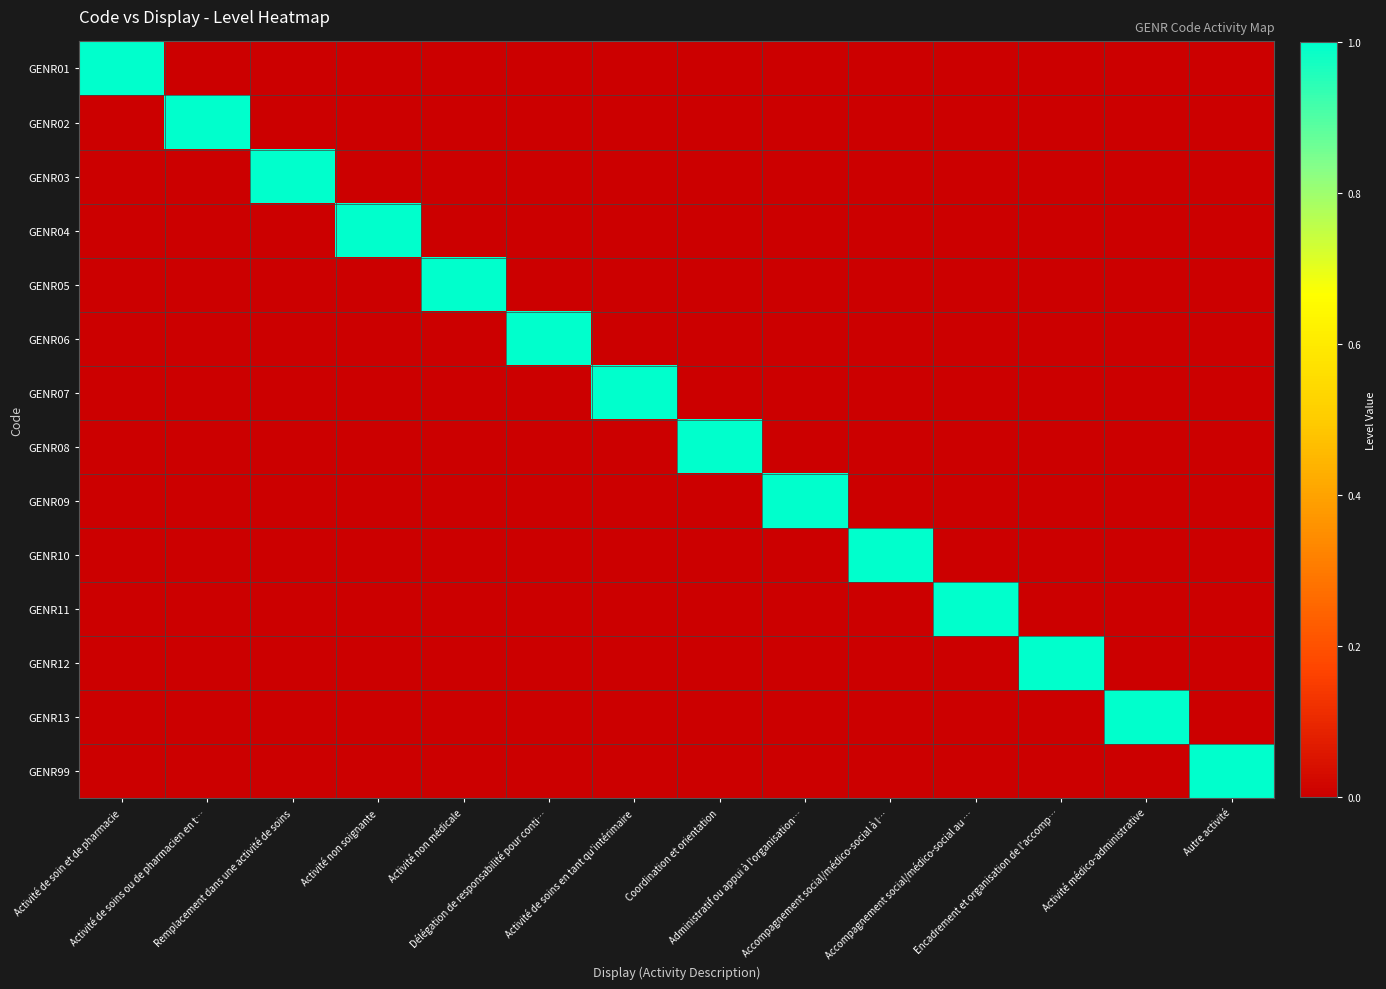

Reading left to right, transcribe all the data shown in this chart.

GENR01: Activité de soin et de pharmacie=1	Activité de soins ou de pharmacien en t…=0	Remplacement dans une activité de soins=0	Activité non soignante=0	Activité non médicale=0	Délégation de responsabilité pour conti…=0	Activité de soins en tant qu'intérimaire=0	Coordination et orientation=0	Administratif ou appui à l'organisation…=0	Accompagnement social/médico-social à l…=0	Accompagnement social/médico-social au …=0	Encadrement et organisation de l'accomp…=0	Activité médico-administrative=0	Autre activité=0
GENR02: Activité de soin et de pharmacie=0	Activité de soins ou de pharmacien en t…=1	Remplacement dans une activité de soins=0	Activité non soignante=0	Activité non médicale=0	Délégation de responsabilité pour conti…=0	Activité de soins en tant qu'intérimaire=0	Coordination et orientation=0	Administratif ou appui à l'organisation…=0	Accompagnement social/médico-social à l…=0	Accompagnement social/médico-social au …=0	Encadrement et organisation de l'accomp…=0	Activité médico-administrative=0	Autre activité=0
GENR03: Activité de soin et de pharmacie=0	Activité de soins ou de pharmacien en t…=0	Remplacement dans une activité de soins=1	Activité non soignante=0	Activité non médicale=0	Délégation de responsabilité pour conti…=0	Activité de soins en tant qu'intérimaire=0	Coordination et orientation=0	Administratif ou appui à l'organisation…=0	Accompagnement social/médico-social à l…=0	Accompagnement social/médico-social au …=0	Encadrement et organisation de l'accomp…=0	Activité médico-administrative=0	Autre activité=0
GENR04: Activité de soin et de pharmacie=0	Activité de soins ou de pharmacien en t…=0	Remplacement dans une activité de soins=0	Activité non soignante=1	Activité non médicale=0	Délégation de responsabilité pour conti…=0	Activité de soins en tant qu'intérimaire=0	Coordination et orientation=0	Administratif ou appui à l'organisation…=0	Accompagnement social/médico-social à l…=0	Accompagnement social/médico-social au …=0	Encadrement et organisation de l'accomp…=0	Activité médico-administrative=0	Autre activité=0
GENR05: Activité de soin et de pharmacie=0	Activité de soins ou de pharmacien en t…=0	Remplacement dans une activité de soins=0	Activité non soignante=0	Activité non médicale=1	Délégation de responsabilité pour conti…=0	Activité de soins en tant qu'intérimaire=0	Coordination et orientation=0	Administratif ou appui à l'organisation…=0	Accompagnement social/médico-social à l…=0	Accompagnement social/médico-social au …=0	Encadrement et organisation de l'accomp…=0	Activité médico-administrative=0	Autre activité=0
GENR06: Activité de soin et de pharmacie=0	Activité de soins ou de pharmacien en t…=0	Remplacement dans une activité de soins=0	Activité non soignante=0	Activité non médicale=0	Délégation de responsabilité pour conti…=1	Activité de soins en tant qu'intérimaire=0	Coordination et orientation=0	Administratif ou appui à l'organisation…=0	Accompagnement social/médico-social à l…=0	Accompagnement social/médico-social au …=0	Encadrement et organisation de l'accomp…=0	Activité médico-administrative=0	Autre activité=0
GENR07: Activité de soin et de pharmacie=0	Activité de soins ou de pharmacien en t…=0	Remplacement dans une activité de soins=0	Activité non soignante=0	Activité non médicale=0	Délégation de responsabilité pour conti…=0	Activité de soins en tant qu'intérimaire=1	Coordination et orientation=0	Administratif ou appui à l'organisation…=0	Accompagnement social/médico-social à l…=0	Accompagnement social/médico-social au …=0	Encadrement et organisation de l'accomp…=0	Activité médico-administrative=0	Autre activité=0
GENR08: Activité de soin et de pharmacie=0	Activité de soins ou de pharmacien en t…=0	Remplacement dans une activité de soins=0	Activité non soignante=0	Activité non médicale=0	Délégation de responsabilité pour conti…=0	Activité de soins en tant qu'intérimaire=0	Coordination et orientation=1	Administratif ou appui à l'organisation…=0	Accompagnement social/médico-social à l…=0	Accompagnement social/médico-social au …=0	Encadrement et organisation de l'accomp…=0	Activité médico-administrative=0	Autre activité=0
GENR09: Activité de soin et de pharmacie=0	Activité de soins ou de pharmacien en t…=0	Remplacement dans une activité de soins=0	Activité non soignante=0	Activité non médicale=0	Délégation de responsabilité pour conti…=0	Activité de soins en tant qu'intérimaire=0	Coordination et orientation=0	Administratif ou appui à l'organisation…=1	Accompagnement social/médico-social à l…=0	Accompagnement social/médico-social au …=0	Encadrement et organisation de l'accomp…=0	Activité médico-administrative=0	Autre activité=0
GENR10: Activité de soin et de pharmacie=0	Activité de soins ou de pharmacien en t…=0	Remplacement dans une activité de soins=0	Activité non soignante=0	Activité non médicale=0	Délégation de responsabilité pour conti…=0	Activité de soins en tant qu'intérimaire=0	Coordination et orientation=0	Administratif ou appui à l'organisation…=0	Accompagnement social/médico-social à l…=1	Accompagnement social/médico-social au …=0	Encadrement et organisation de l'accomp…=0	Activité médico-administrative=0	Autre activité=0
GENR11: Activité de soin et de pharmacie=0	Activité de soins ou de pharmacien en t…=0	Remplacement dans une activité de soins=0	Activité non soignante=0	Activité non médicale=0	Délégation de responsabilité pour conti…=0	Activité de soins en tant qu'intérimaire=0	Coordination et orientation=0	Administratif ou appui à l'organisation…=0	Accompagnement social/médico-social à l…=0	Accompagnement social/médico-social au …=1	Encadrement et organisation de l'accomp…=0	Activité médico-administrative=0	Autre activité=0
GENR12: Activité de soin et de pharmacie=0	Activité de soins ou de pharmacien en t…=0	Remplacement dans une activité de soins=0	Activité non soignante=0	Activité non médicale=0	Délégation de responsabilité pour conti…=0	Activité de soins en tant qu'intérimaire=0	Coordination et orientation=0	Administratif ou appui à l'organisation…=0	Accompagnement social/médico-social à l…=0	Accompagnement social/médico-social au …=0	Encadrement et organisation de l'accomp…=1	Activité médico-administrative=0	Autre activité=0
GENR13: Activité de soin et de pharmacie=0	Activité de soins ou de pharmacien en t…=0	Remplacement dans une activité de soins=0	Activité non soignante=0	Activité non médicale=0	Délégation de responsabilité pour conti…=0	Activité de soins en tant qu'intérimaire=0	Coordination et orientation=0	Administratif ou appui à l'organisation…=0	Accompagnement social/médico-social à l…=0	Accompagnement social/médico-social au …=0	Encadrement et organisation de l'accomp…=0	Activité médico-administrative=1	Autre activité=0
GENR99: Activité de soin et de pharmacie=0	Activité de soins ou de pharmacien en t…=0	Remplacement dans une activité de soins=0	Activité non soignante=0	Activité non médicale=0	Délégation de responsabilité pour conti…=0	Activité de soins en tant qu'intérimaire=0	Coordination et orientation=0	Administratif ou appui à l'organisation…=0	Accompagnement social/médico-social à l…=0	Accompagnement social/médico-social au …=0	Encadrement et organisation de l'accomp…=0	Activité médico-administrative=0	Autre activité=1